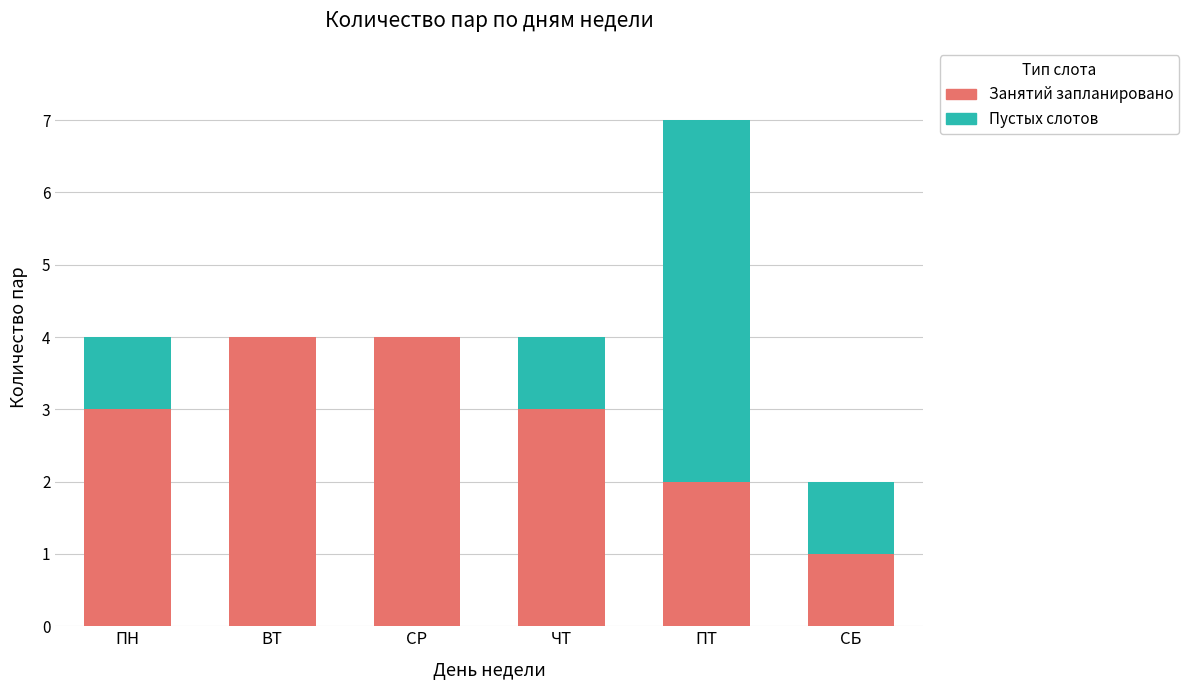

The Занятий запланировано series shows 6 at ВТ. True or false?

False